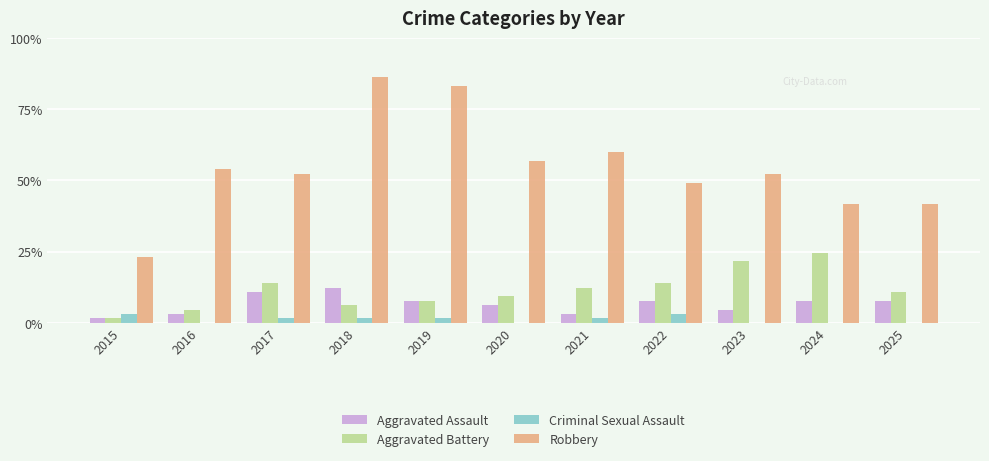

Is it true that Criminal Sexual Assault equals 1 at 2018?

False